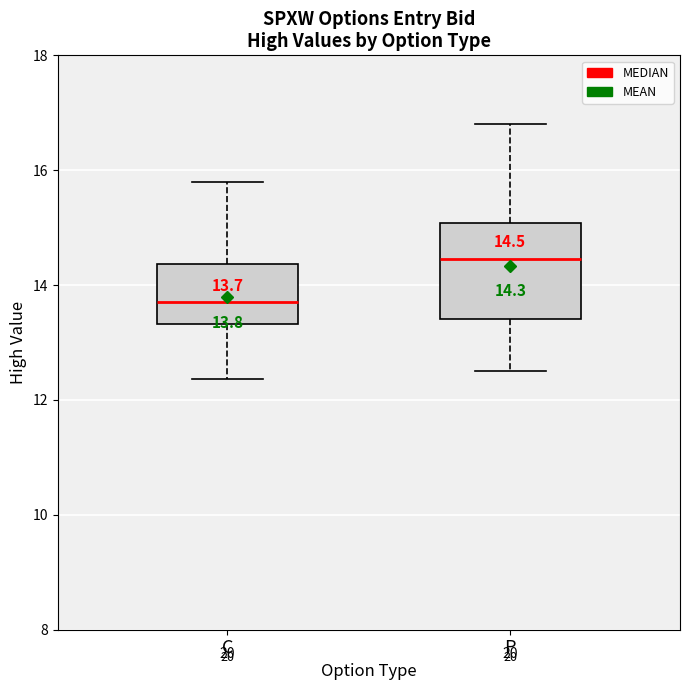

Which box is the tallest, from its lower edge to its upper edge?

P